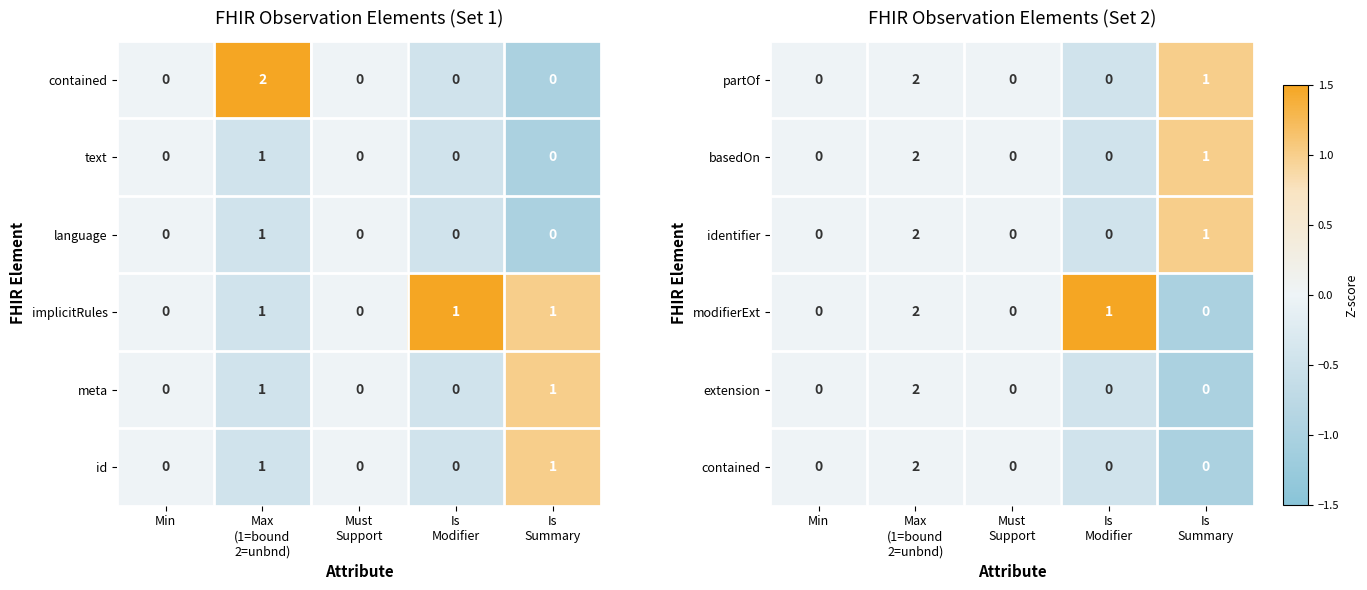

What is the sum of all basedOn values?

3